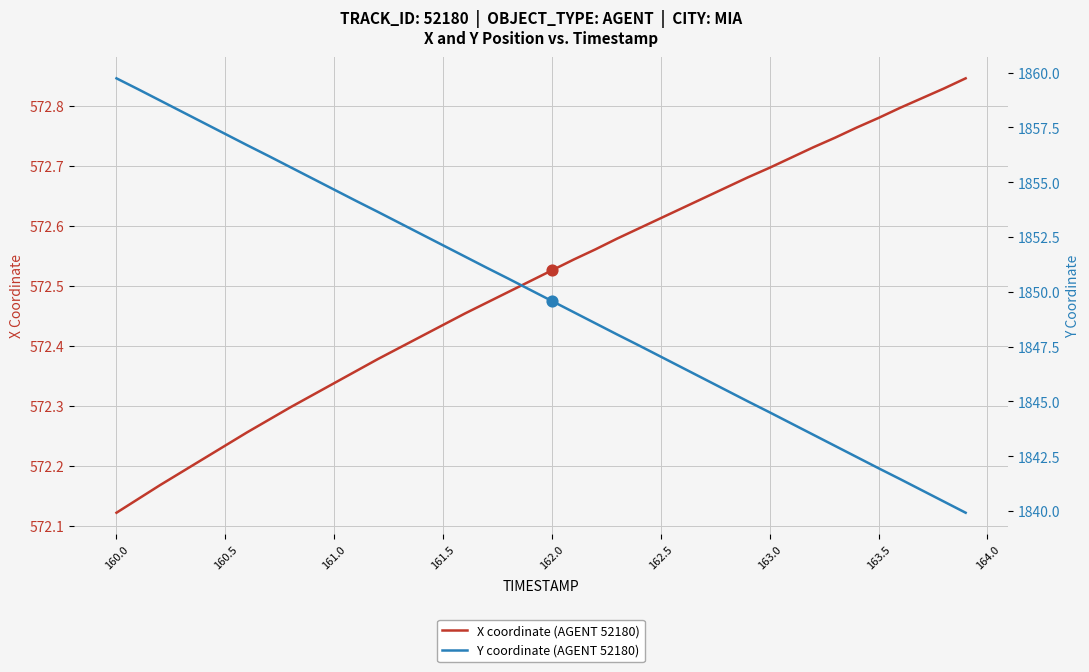

Which series contains the highest Y value?

Y coordinate (AGENT 52180)